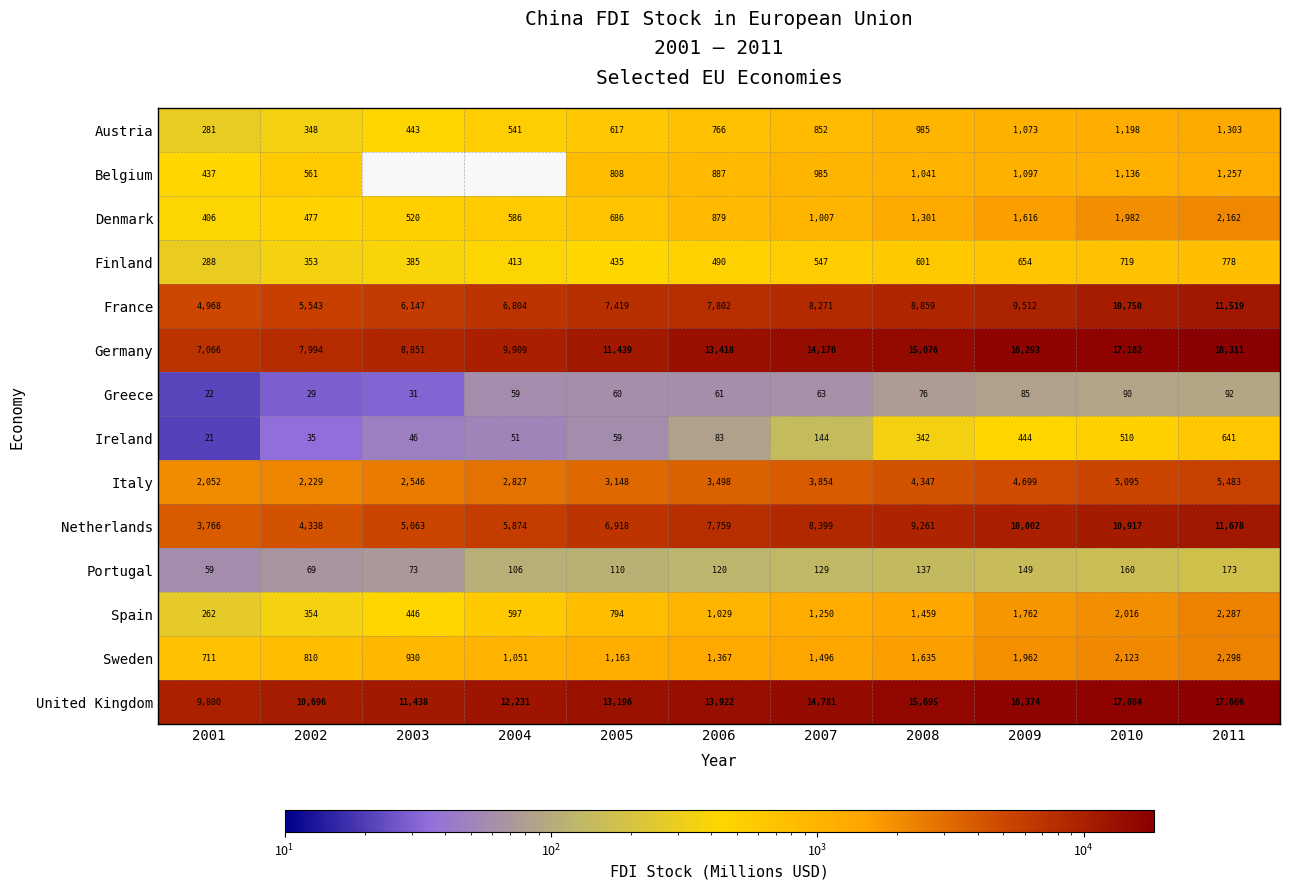

How many categories are shown in the chart?

11